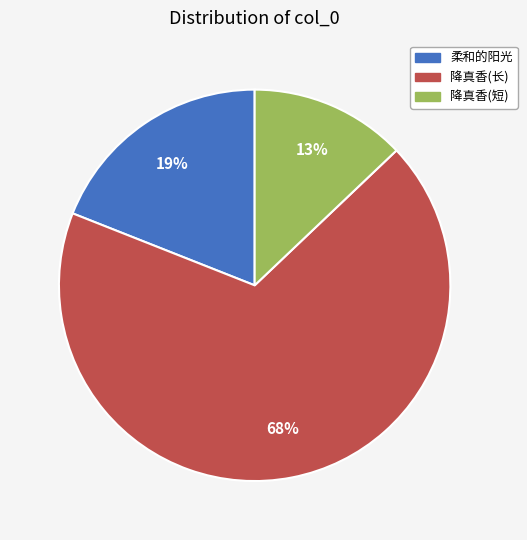

Between 降真香(短) and 柔和的阳光, which is larger?

柔和的阳光